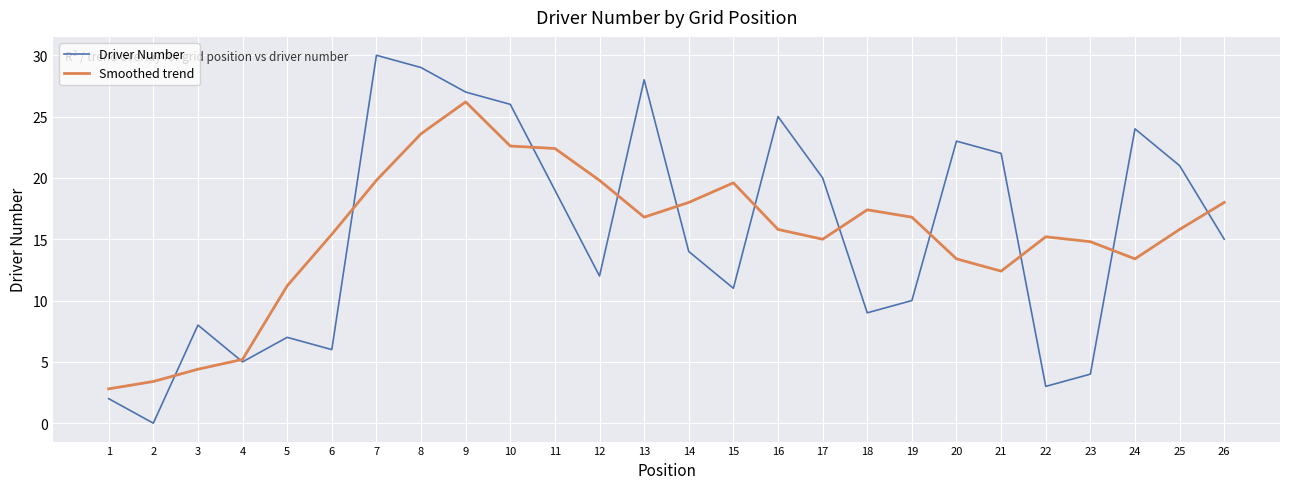

What is the maximum value shown in the chart?

30.0